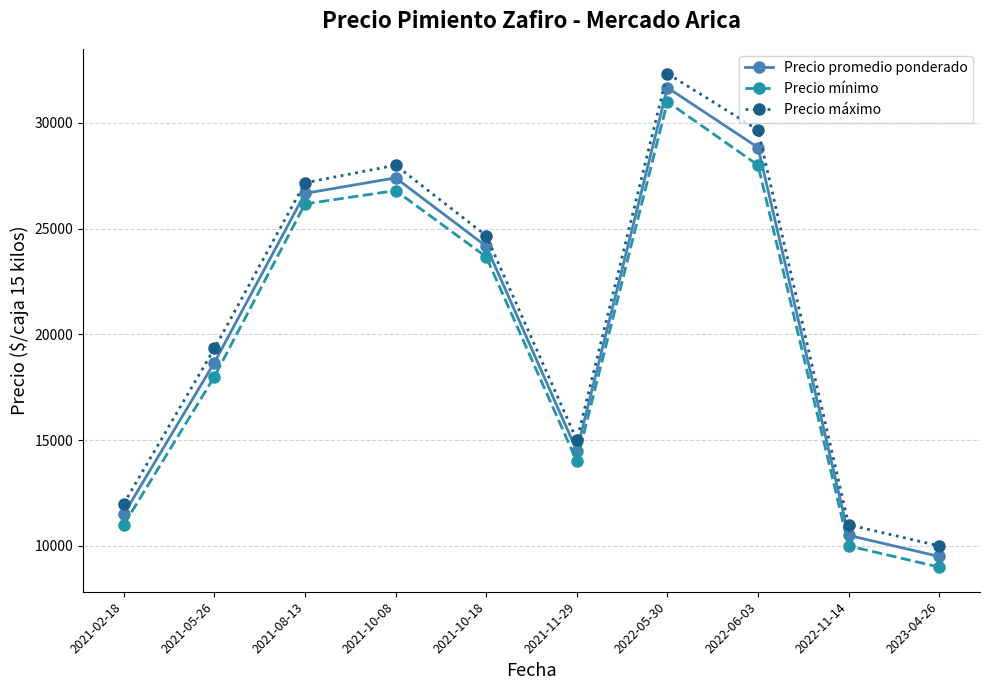

True or false: Precio máximo and Precio promedio ponderado cross at least once.

False